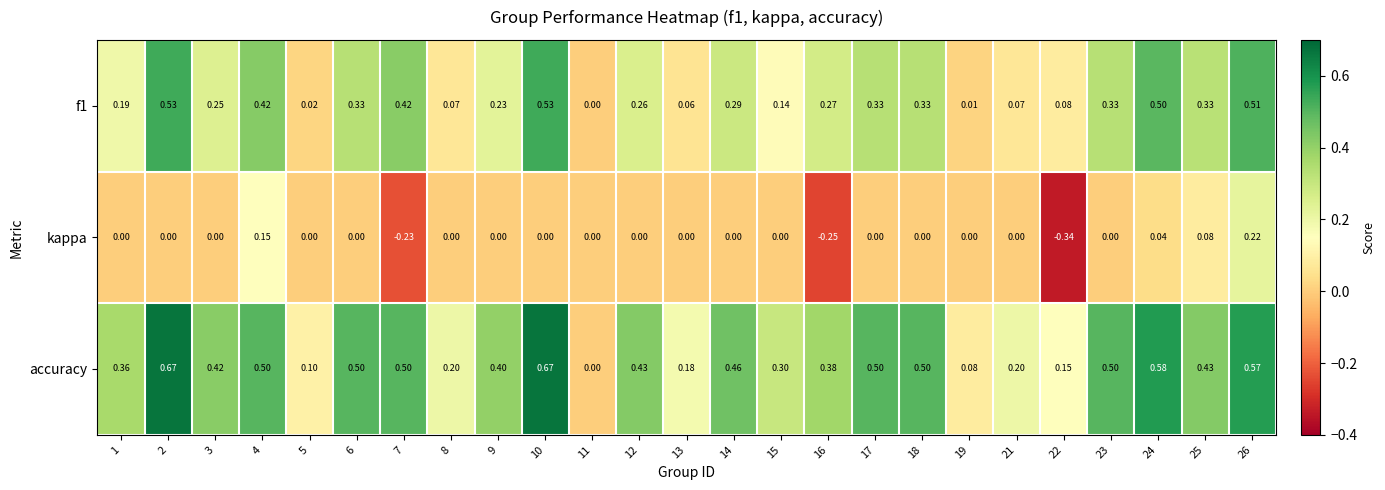

Which label corresponds to the smallest value in the chart?

22